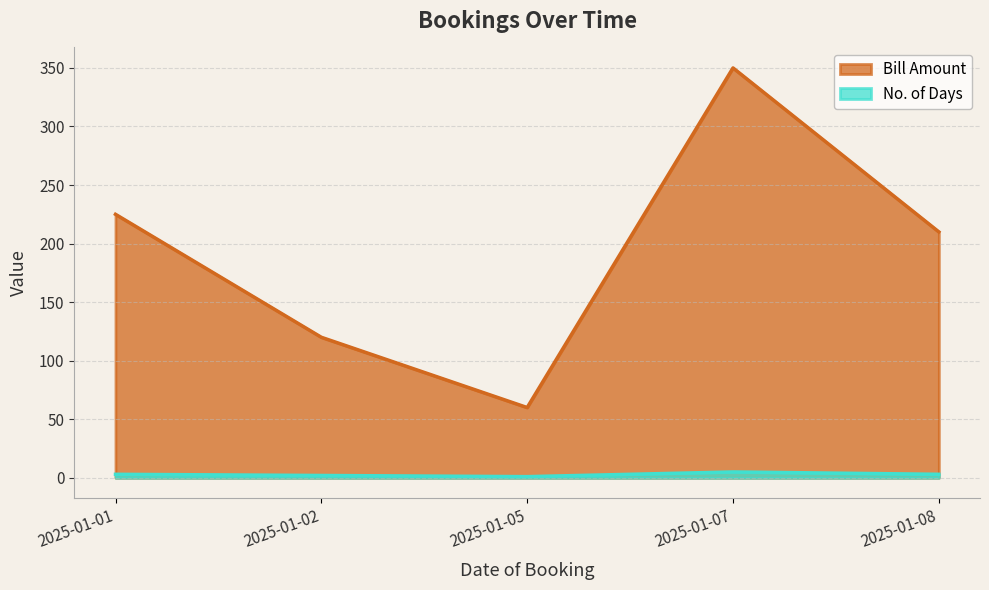

What is the spread (max minus min) of values at 2025-01-01?

222